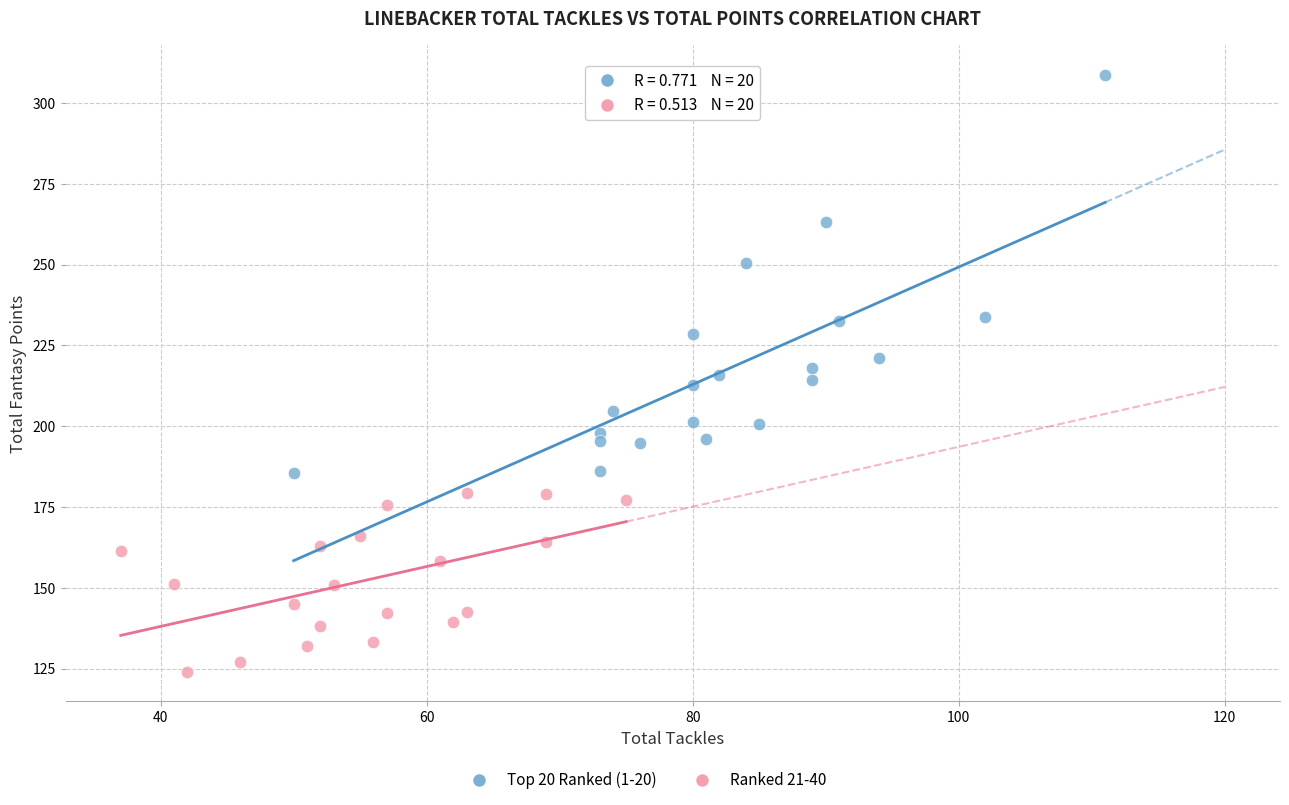

Which series reaches the minimum Y coordinate?

Ranked 21-40